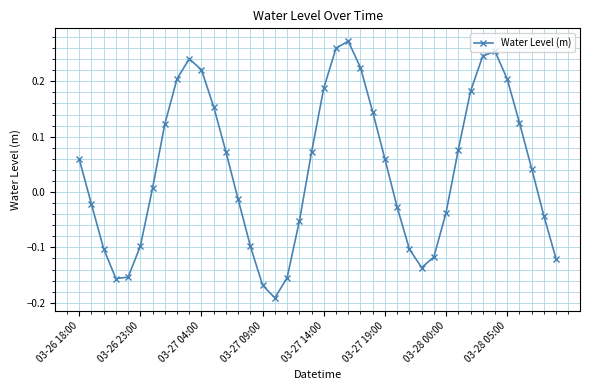

How many series are shown in this chart?

1